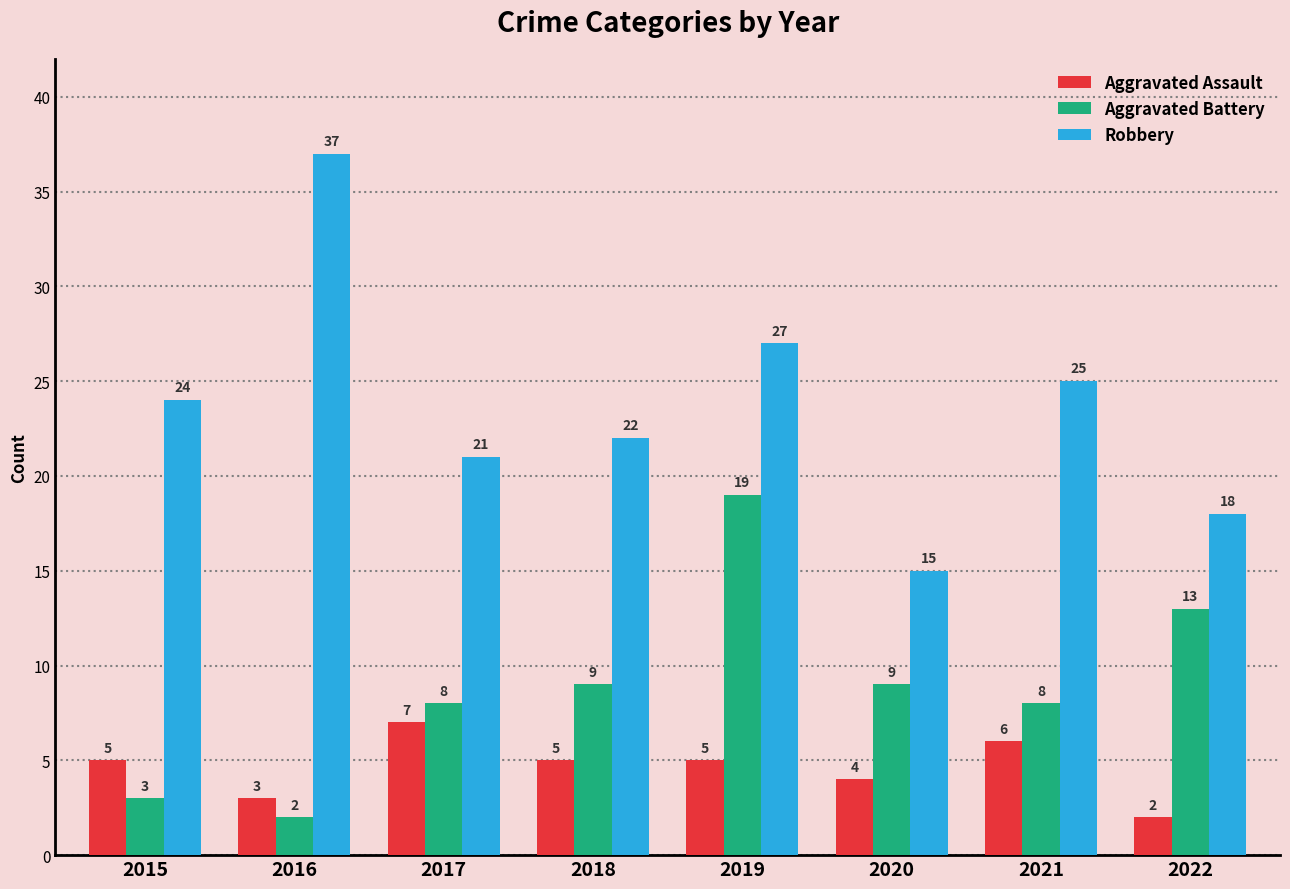

The value of Aggravated Battery at 2022 is 13. True or false?

True